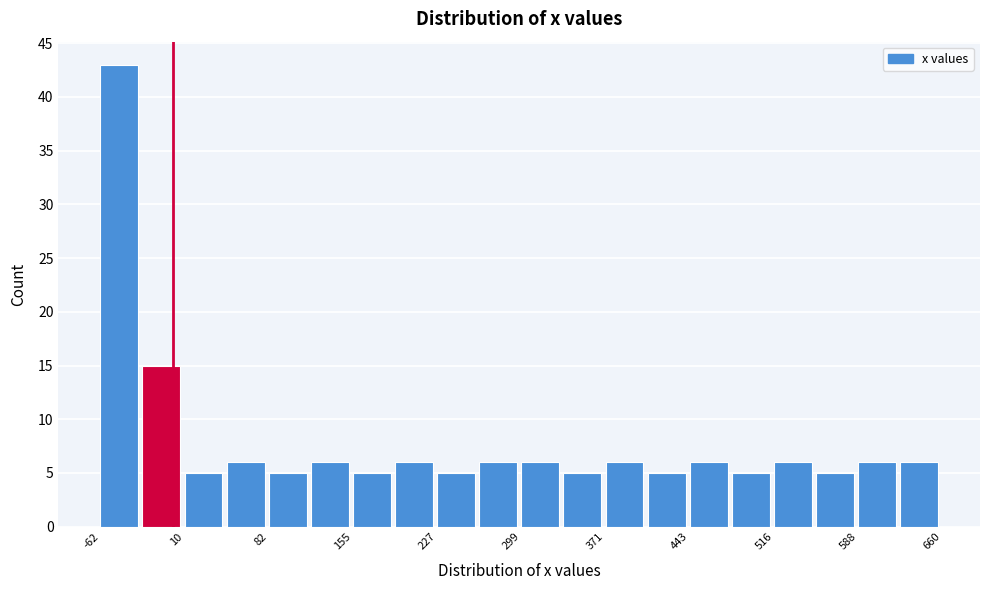

Read against the x-axis, roughly where is the centre of the tallest bar?

-50